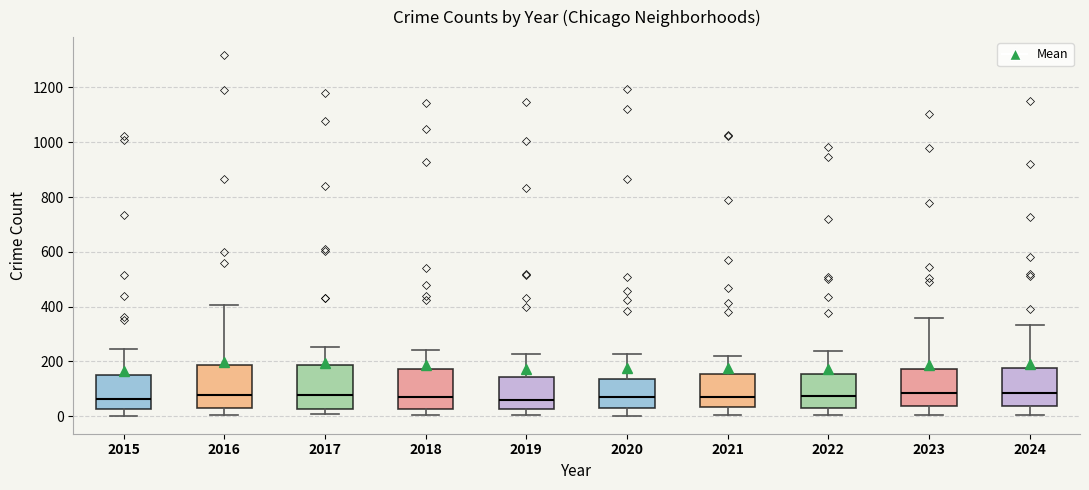

Where does the median line of the box at x = 2021 sit on the y-axis? The values are not printed on the chart, so give them approximately, as read against the axis.

80